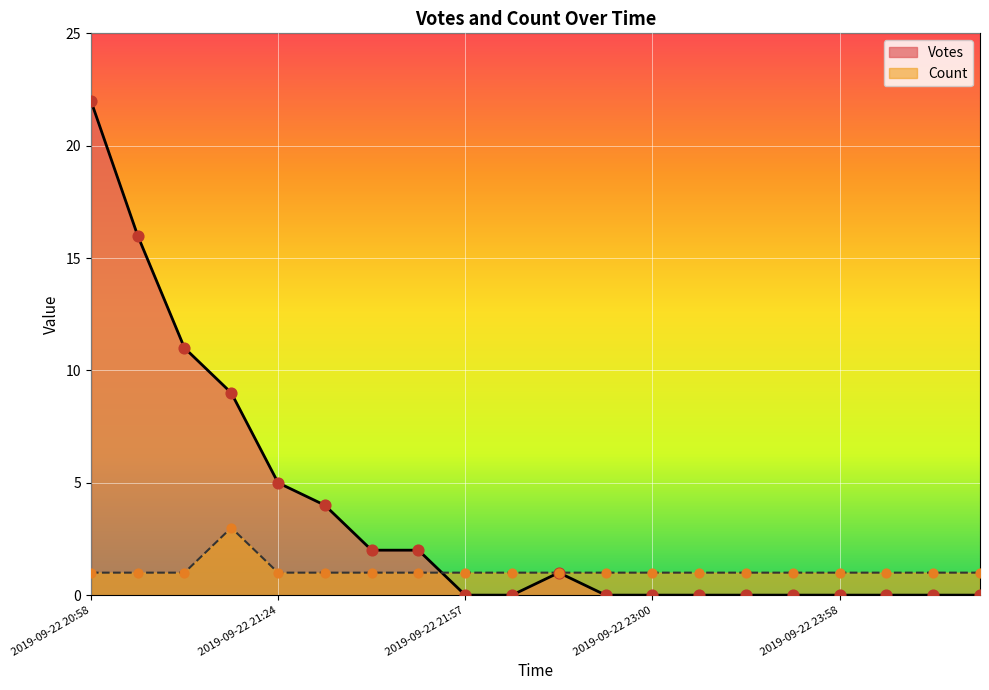

What is the total value across all series at 2019-09-22 21:46?

3